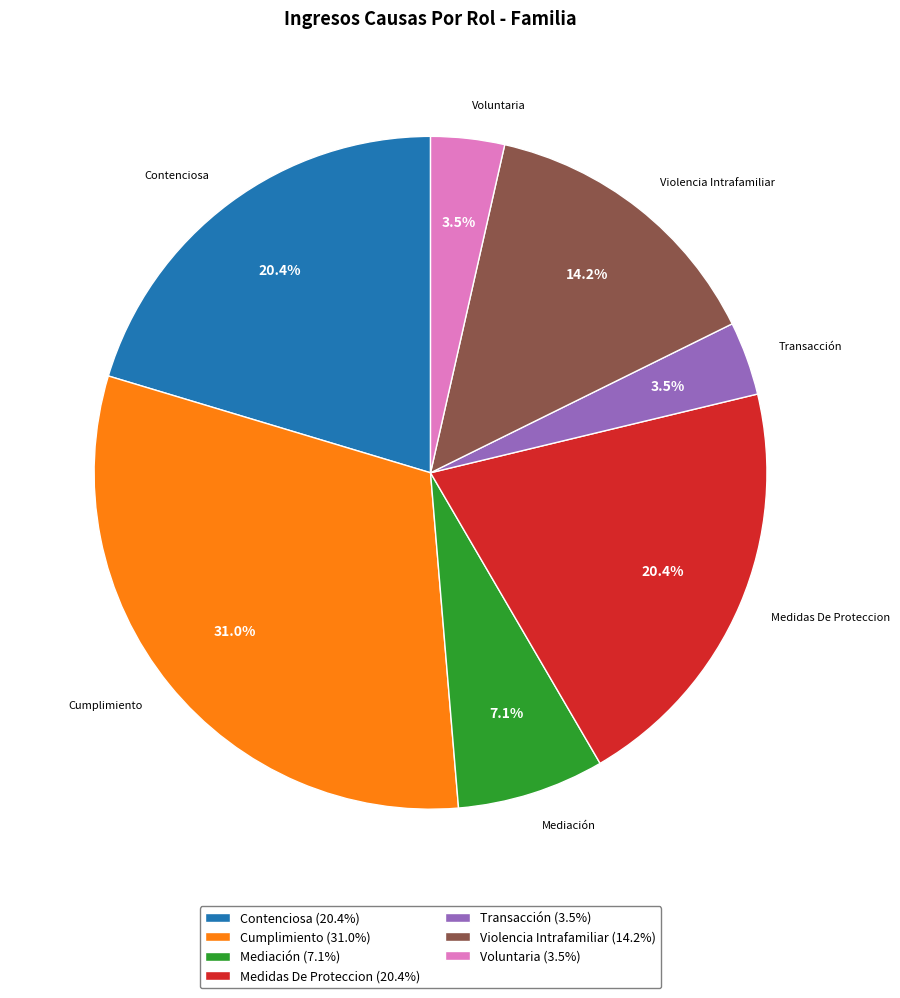

Combined, do Mediación and Contenciosa account for over 50%?

No